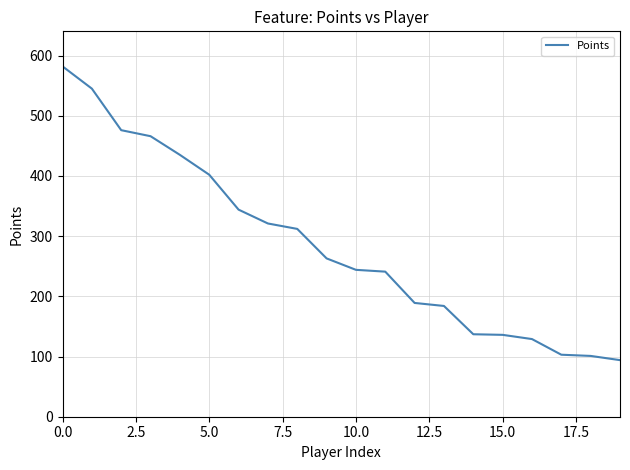

What is the minimum value shown in the chart?

94